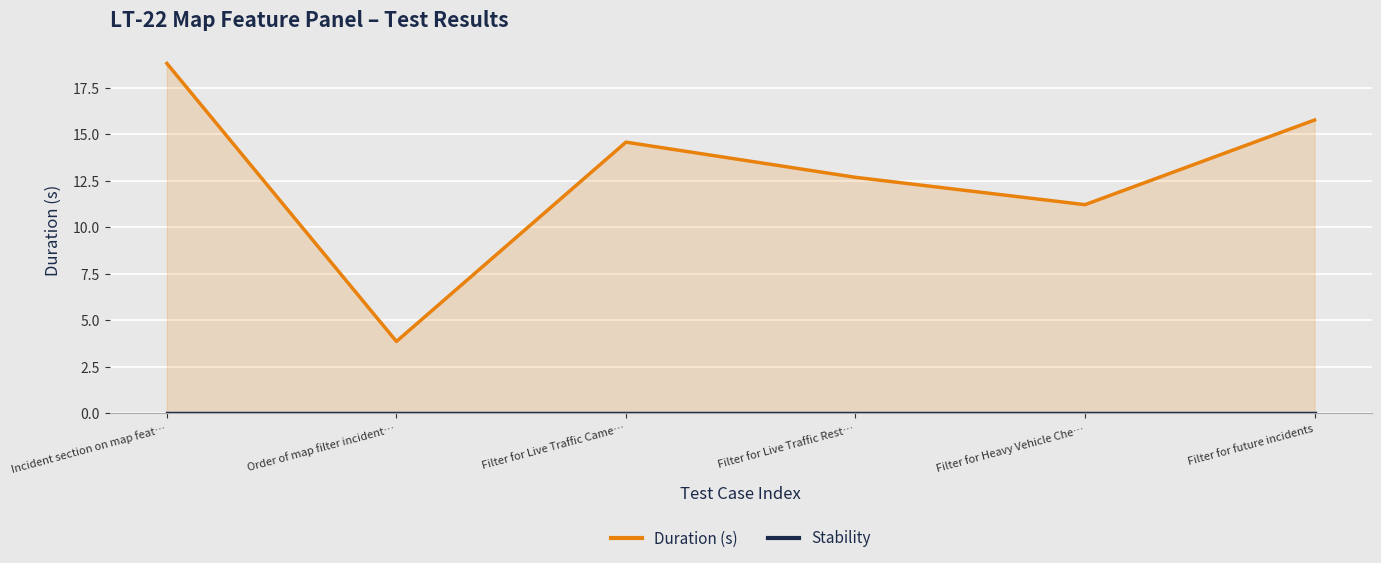

List the series in order of their overall mean, highest first.

Duration (s), Stability